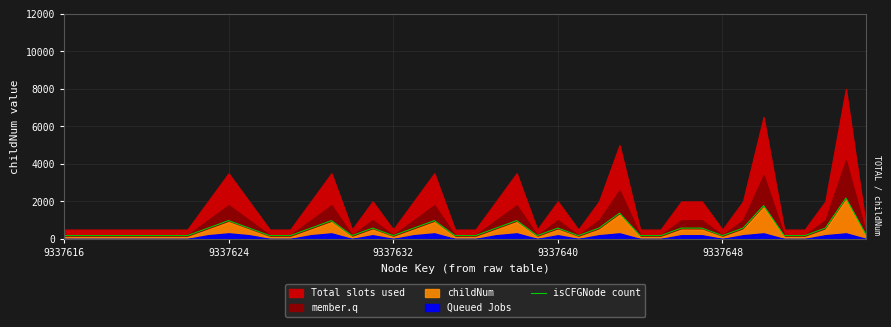

Between 32 and 30, which is larger?

30